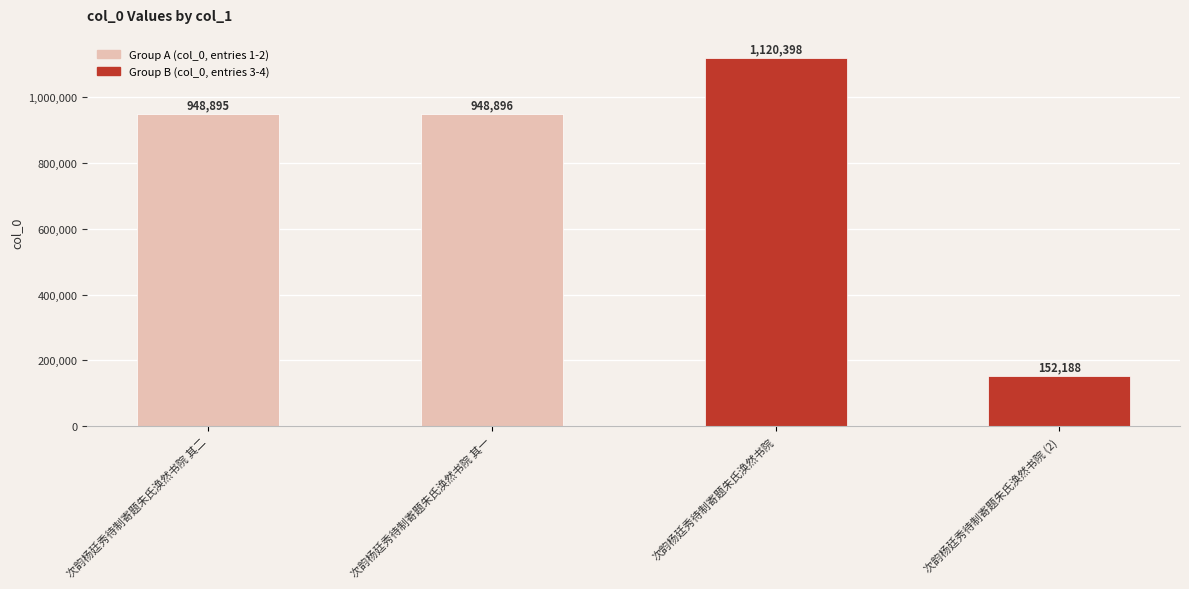

Reading right to left, transcribe all the data shown in this chart.

次韵杨廷秀待制寄题朱氏涣然书院 (2)=152188	次韵杨廷秀待制寄题朱氏涣然书院=1120398	次韵杨廷秀待制寄题朱氏涣然书院 其一=948896	次韵杨廷秀待制寄题朱氏涣然书院 其二=948895